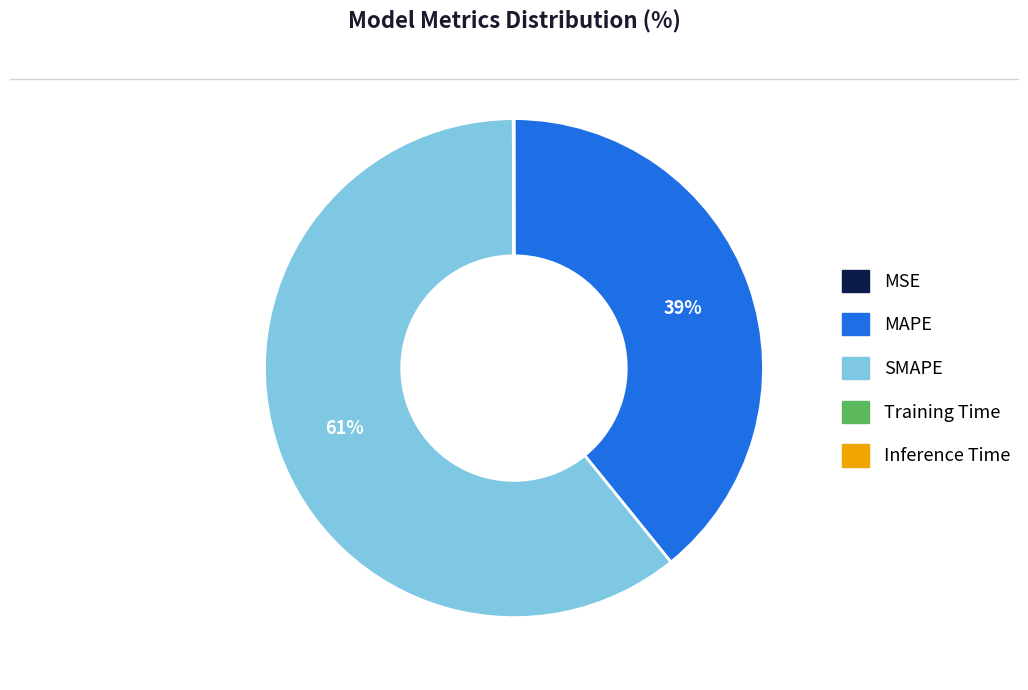

Is SMAPE the majority of the pie?

Yes